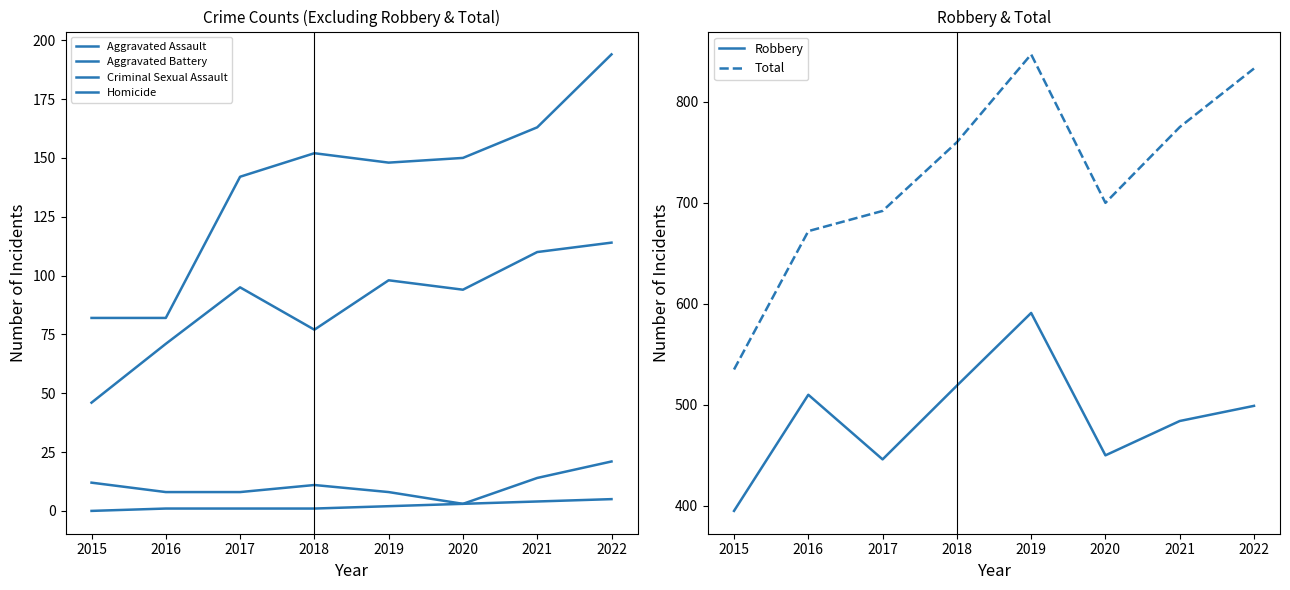

Reading right to left, transcribe all the data shown in this chart.

Aggravated Assault: 114	110	94	98	77	95	71	46
Aggravated Battery: 194	163	150	148	152	142	82	82
Criminal Sexual Assault: 21	14	3	8	11	8	8	12
Homicide: 5	4	3	2	1	1	1	0
Robbery: 499	484	450	591	519	446	510	395
Total: 833	775	700	847	760	692	672	535